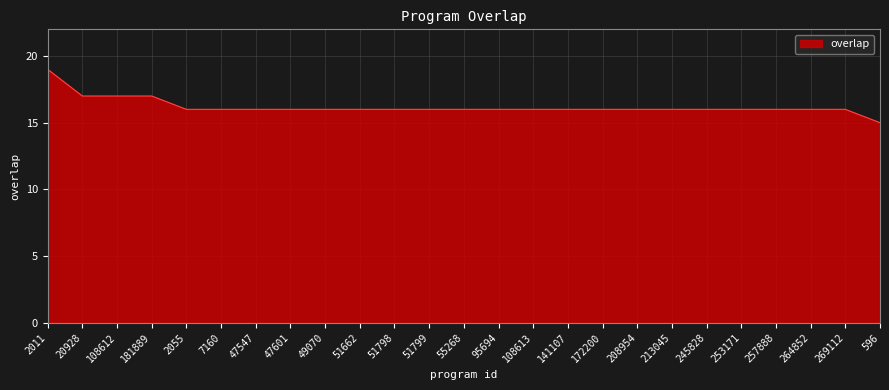

What is the difference between the maximum and minimum values?

4